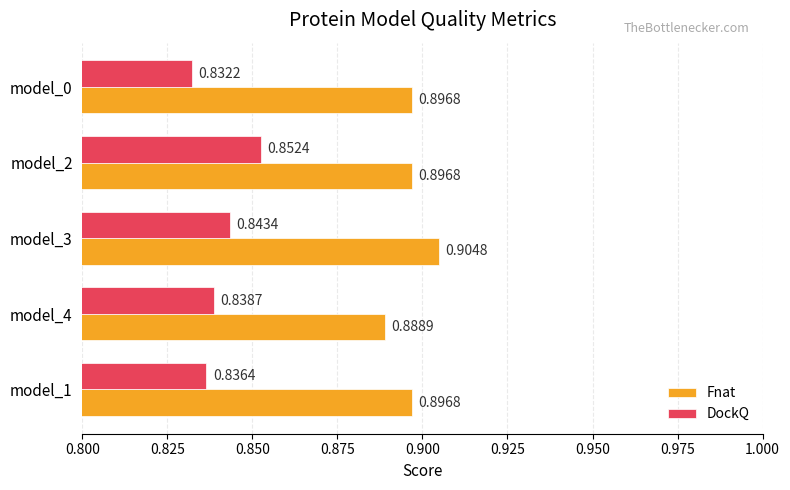

At how many categories does at least one series exceed 0?

5